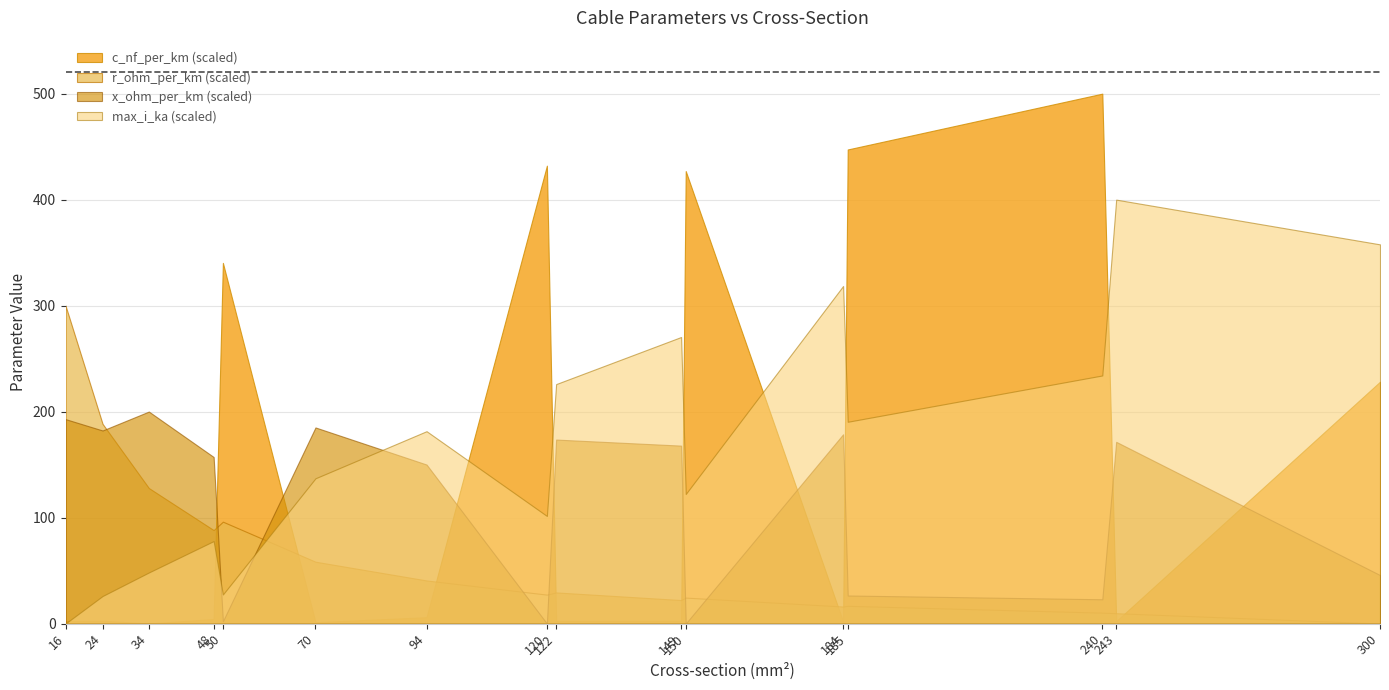

Is it true that x_ohm_per_km equals 0.3 at 70?

True